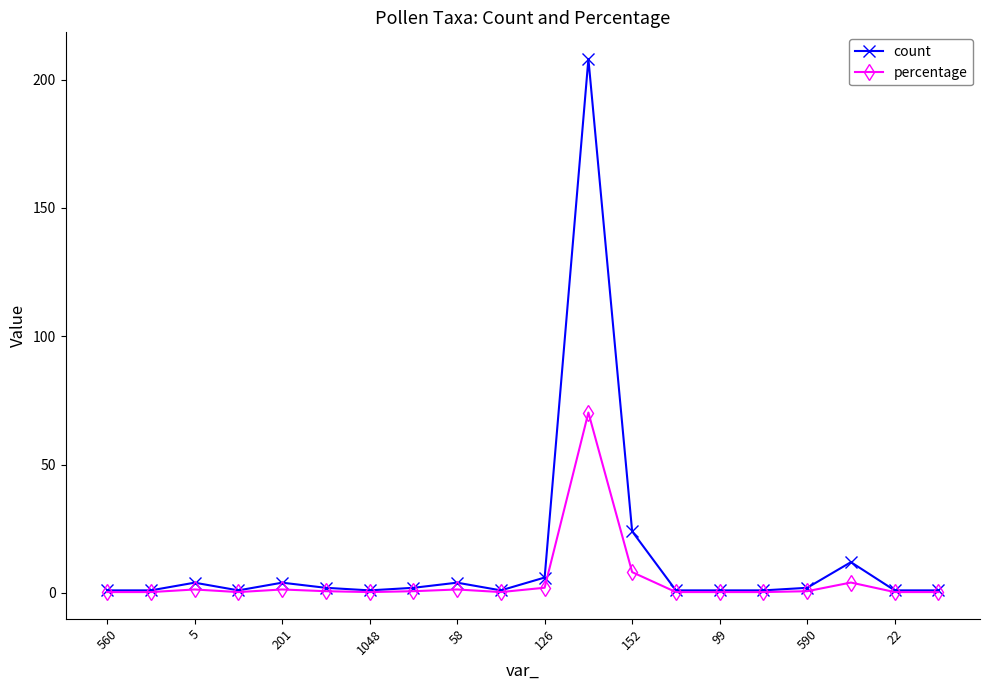

True or false: count has more than 2 points higher than both neighbors.

True